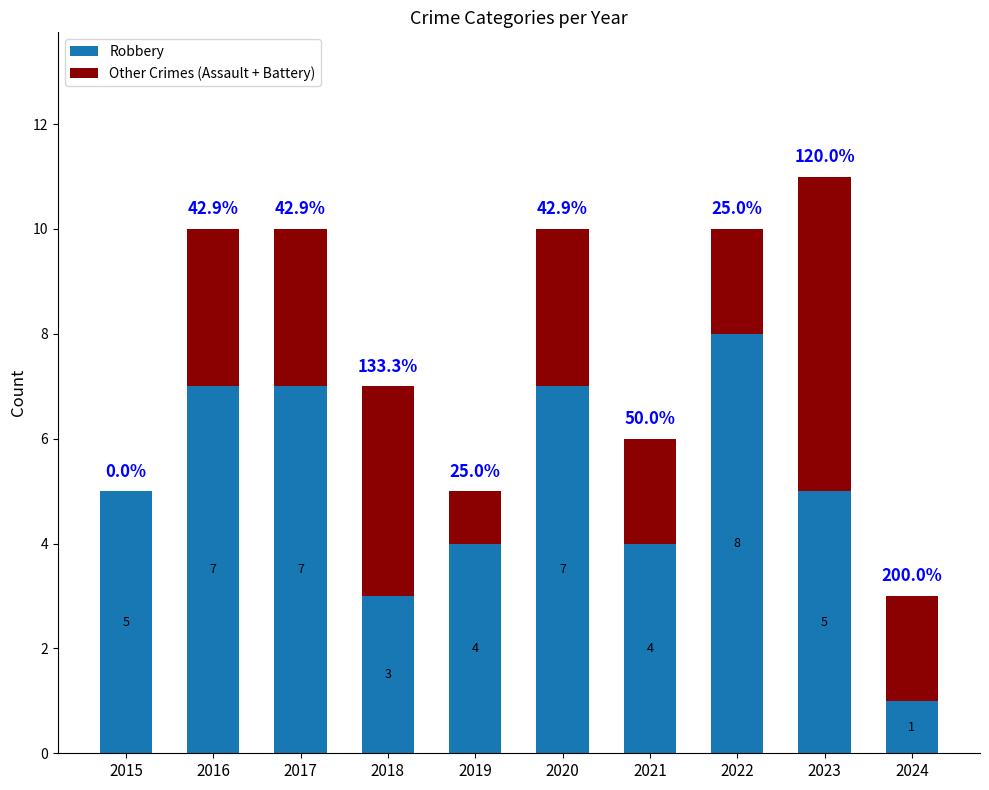

At which label does Robbery reach its peak?

2022